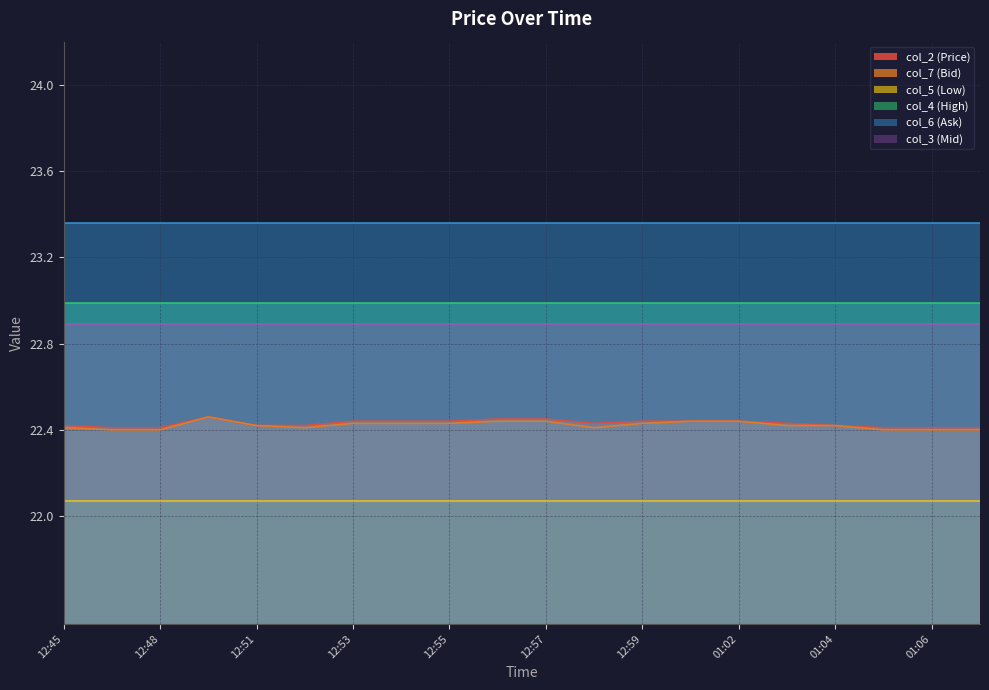

At which category is the sum across all series the highest?

12:50